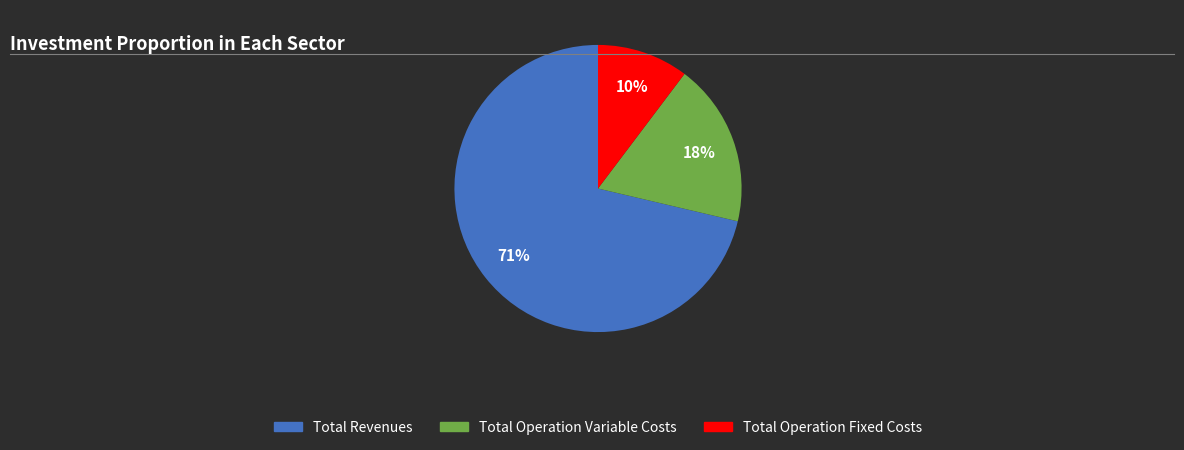

Is there any slice that represents more than half of the pie?

Yes